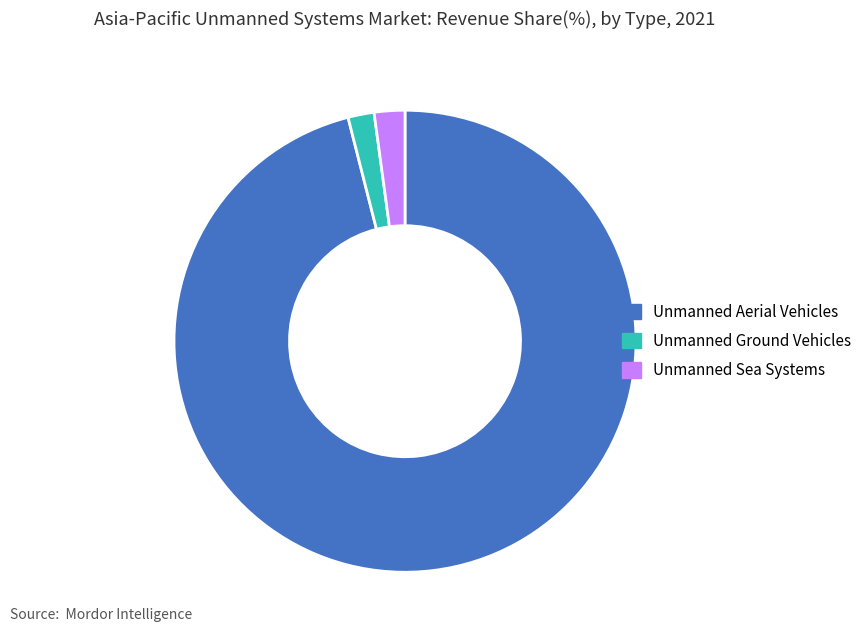

Is it true that Unmanned Ground Vehicles is 16% of the pie?

False